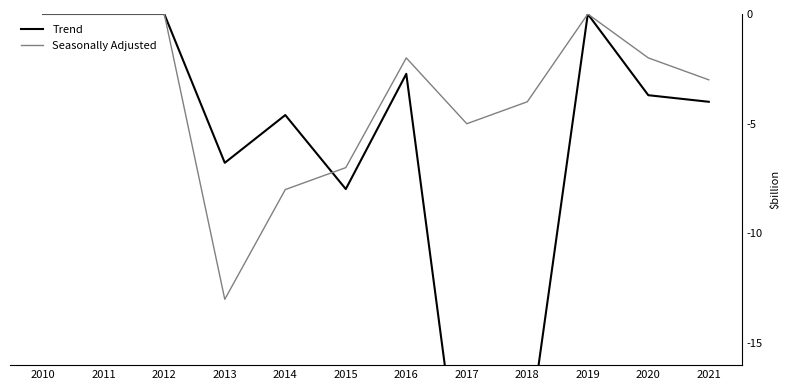

At which category is the sum across all series the highest?

2010